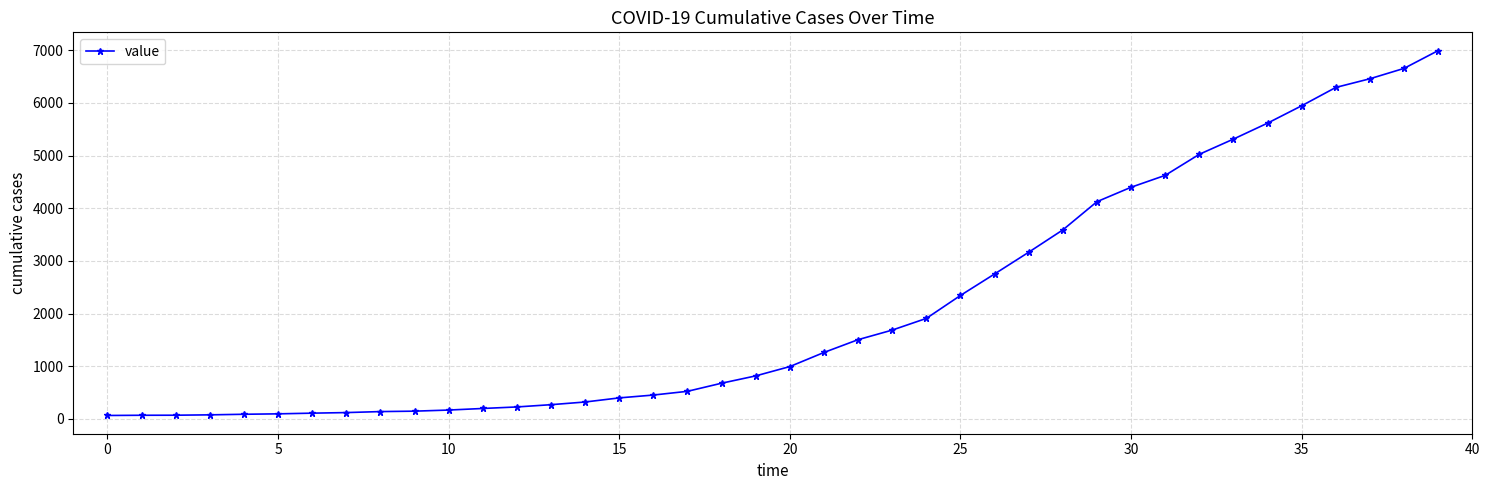

What is the sum of all values?

85676